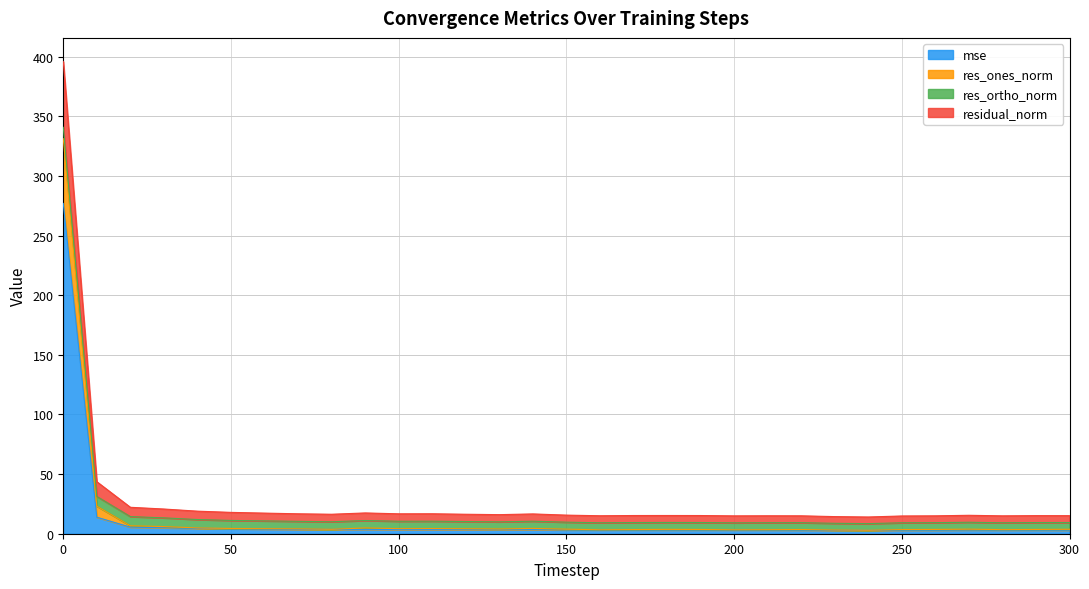

True or false: residual_norm and res_ones_norm cross at least once.

False